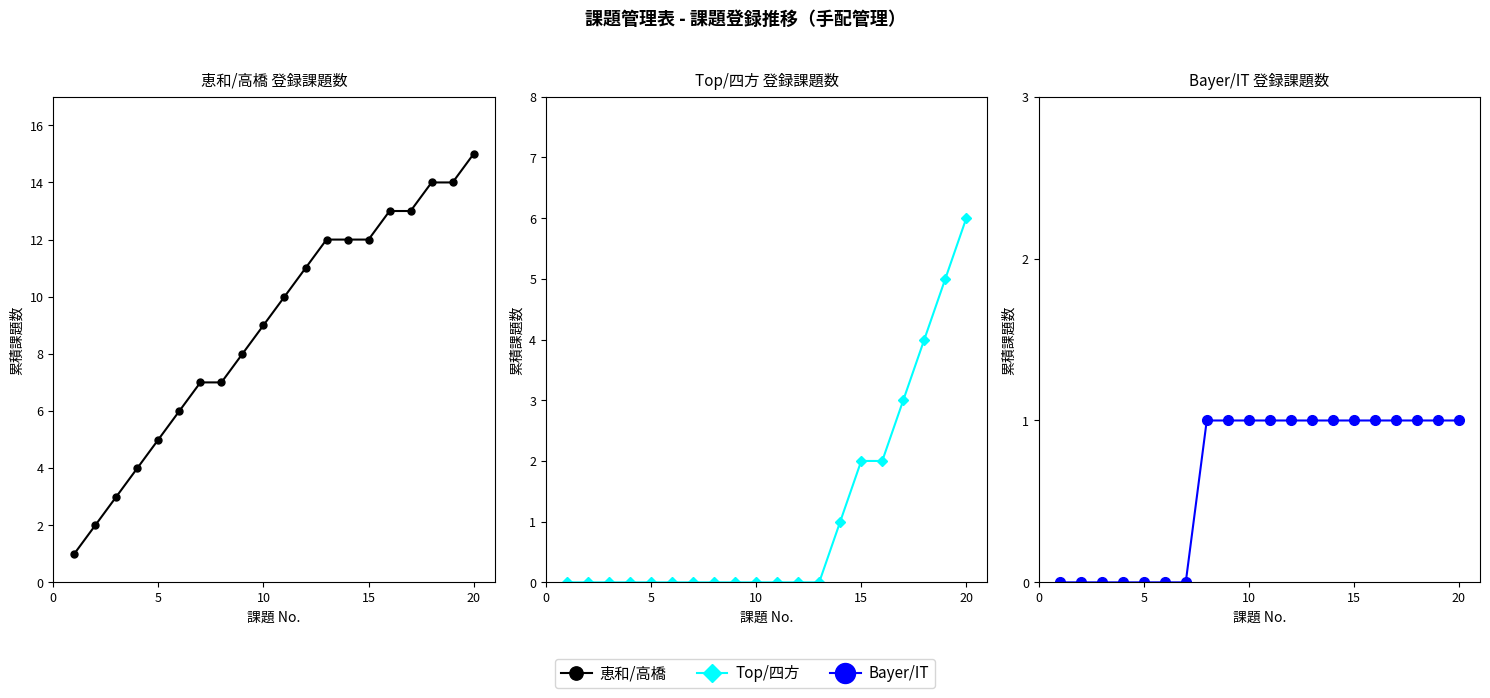

Rank the series at 10 from lowest to highest value.

Top/四方, Bayer/IT, 恵和/高橋